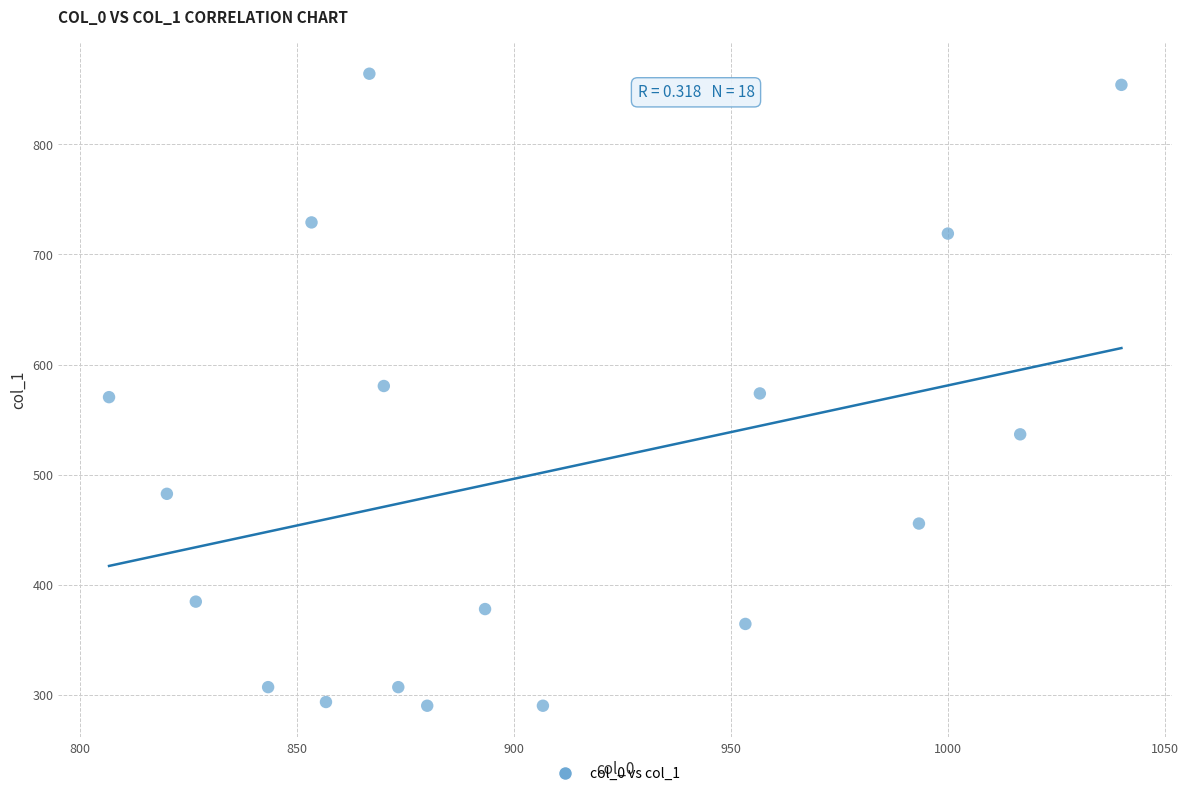

What is the range of X values (max minus min)?

233.3